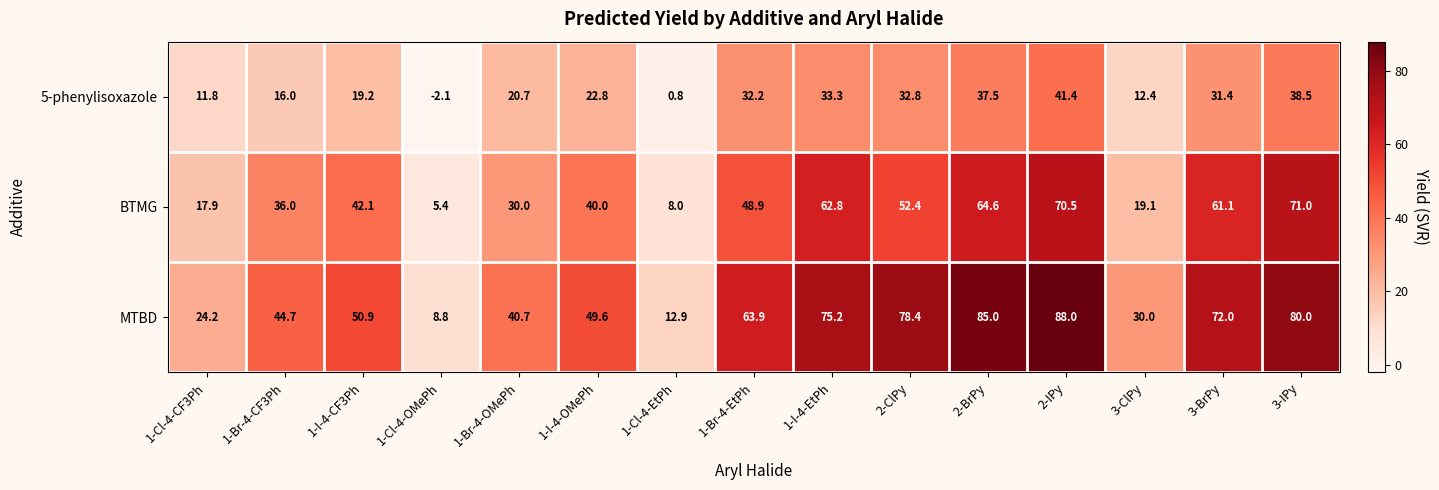

True or false: BTMG has a value of 8.0 at 1-Cl-4-EtPh.

True